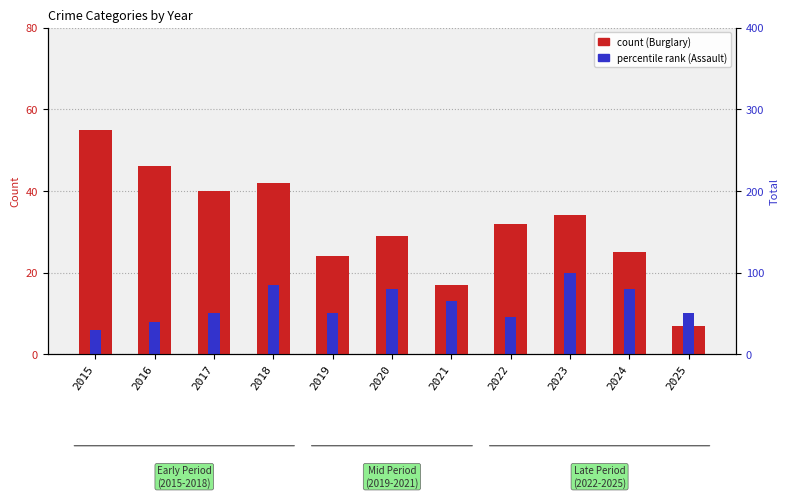

How many bars are there in each group?

2